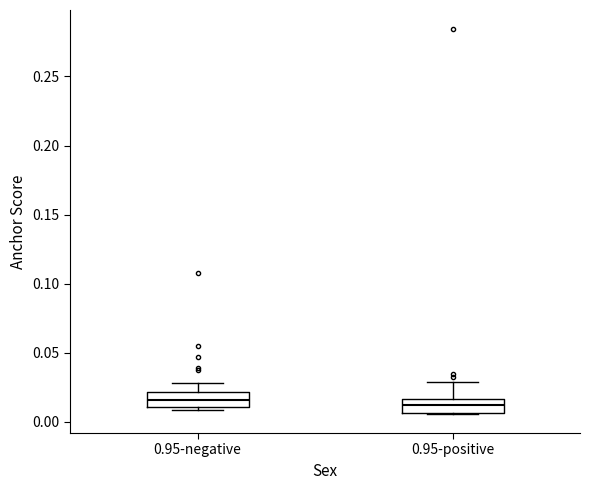

Reading left to right, read every box against the y-axis: the position of its median line, the range the box covers, and the ends of its whiskers. The values are not printed on the chart, so give them approximately, as read against the axis.

0.95-negative: median 0.015, box 0.010 to 0.020, whiskers 0.010 (just below the box's lower edge) to 0.030
0.95-positive: median 0.010, box 0.005 to 0.015, whiskers 0.005 to 0.030